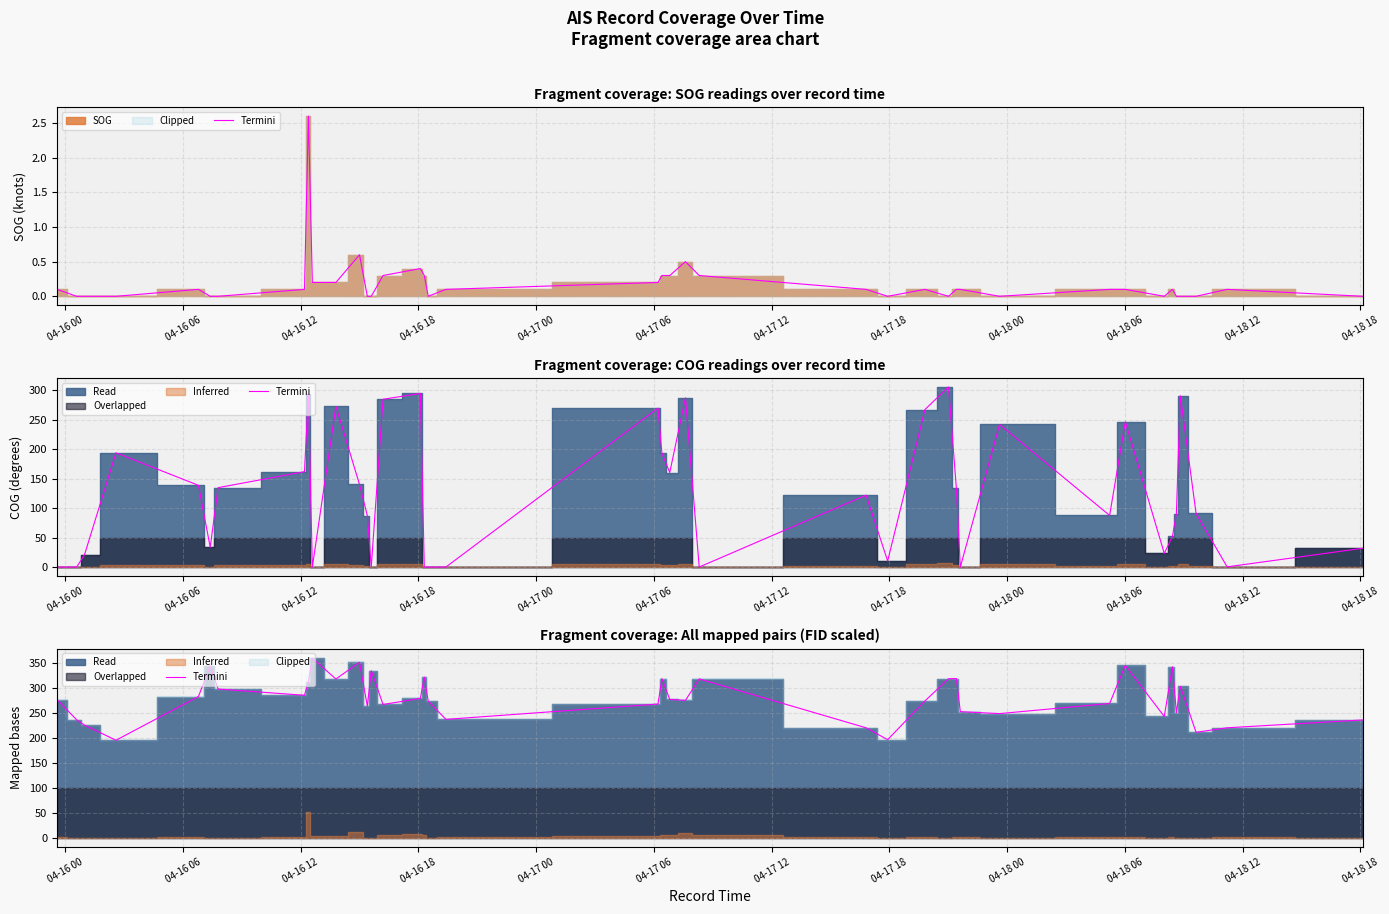

What is the sum of all values?

11177.6